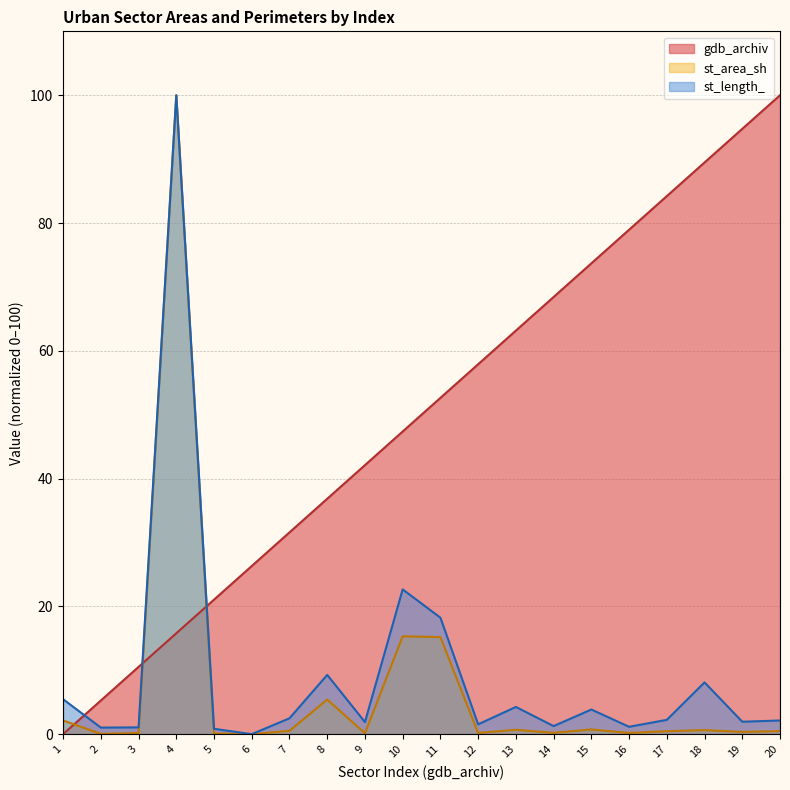

How many data points does each series have?

20